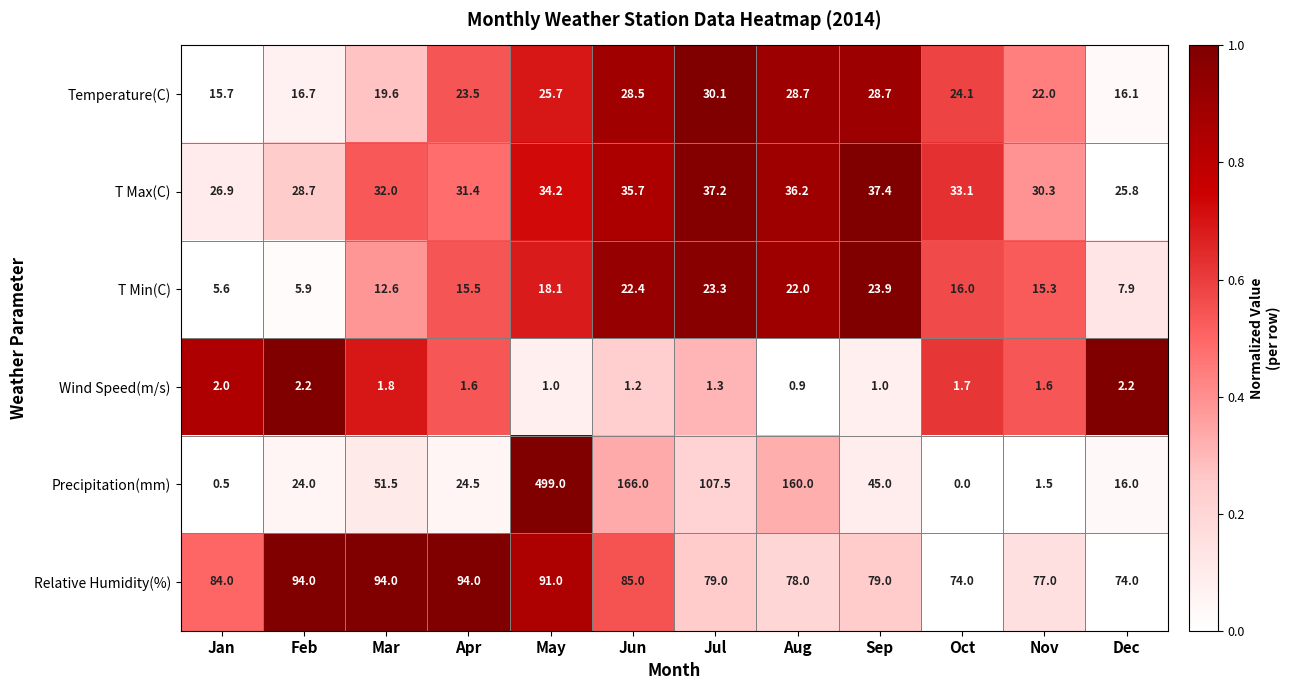

What is the sum of all T Max(C) values?

388.9